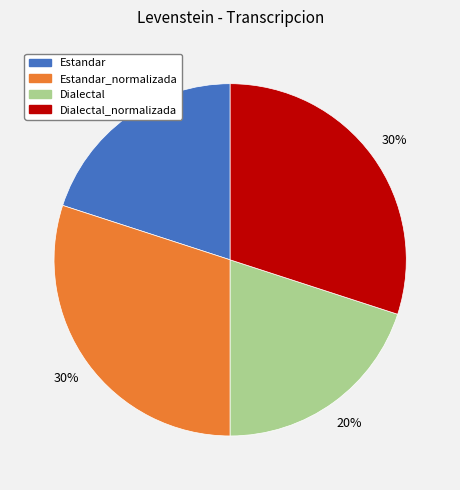

True or false: Estandar_normalizada accounts for 30% of the total.

True